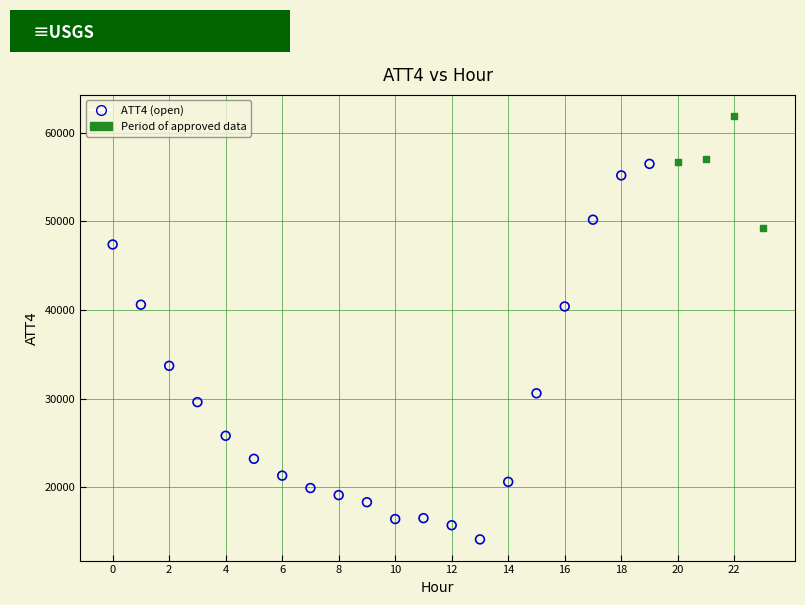

Which series contains the highest Y value?

Period of approved data